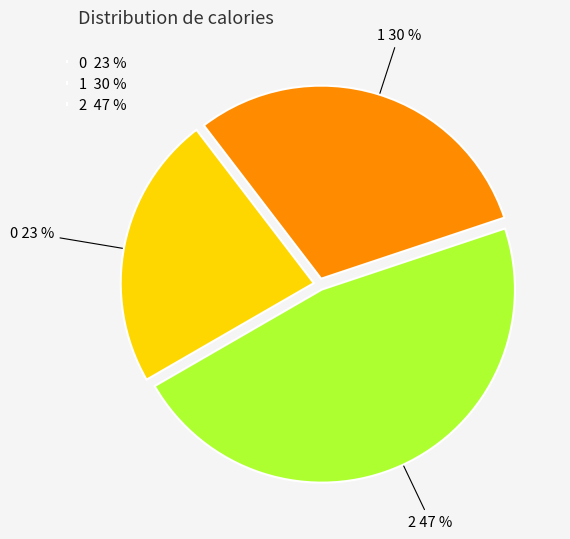

What percentage is the 0 slice, to the nearest percent?

23%